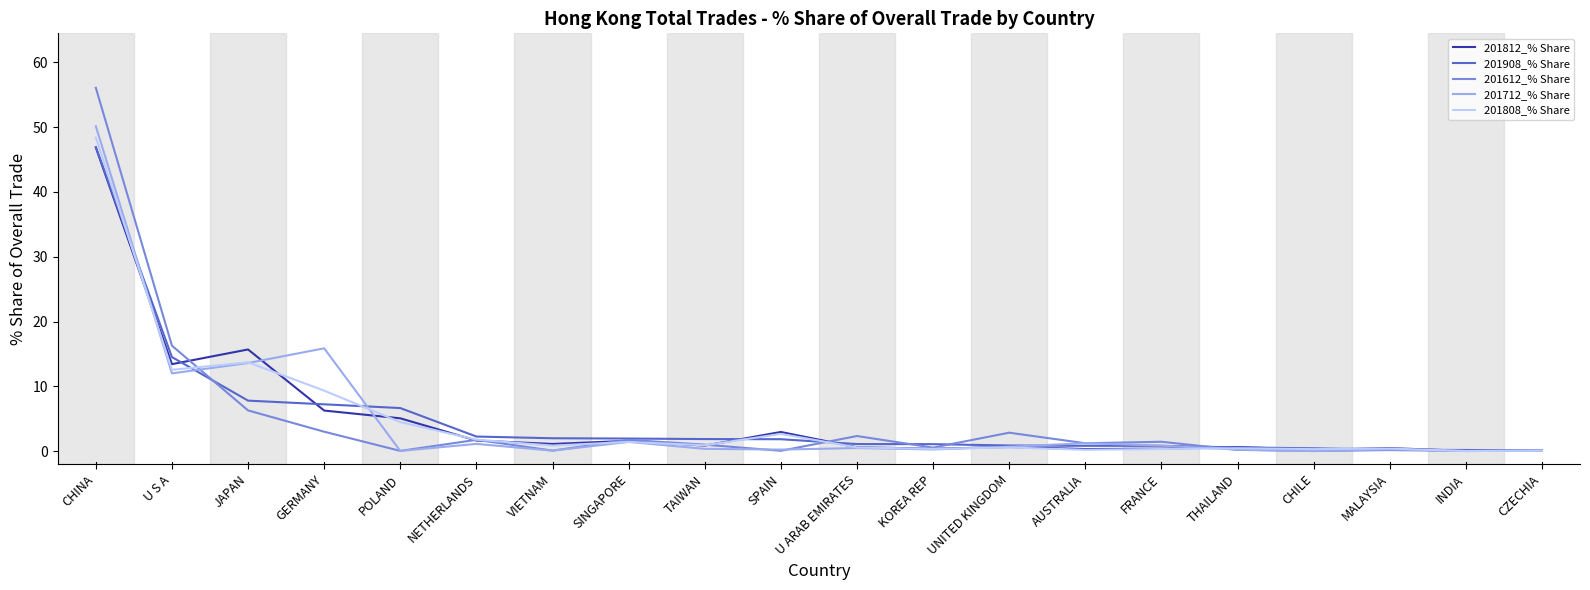

Which category has the highest value across all series?

CHINA